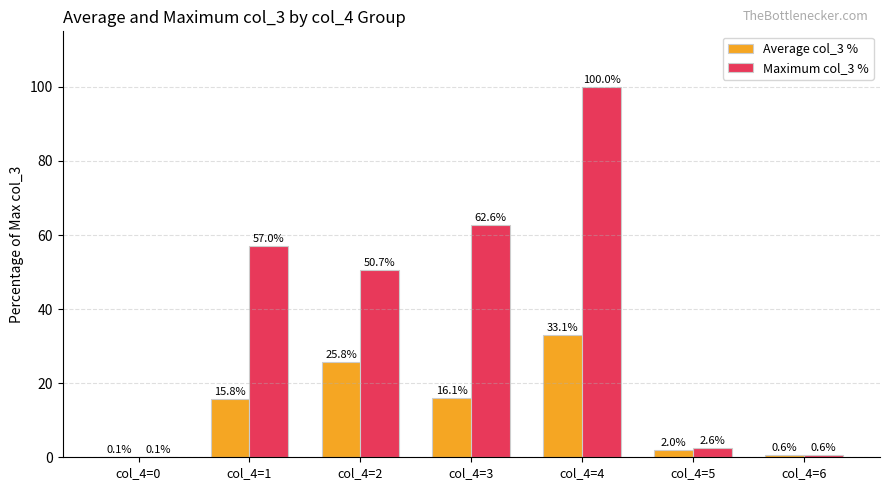

Which category has the highest value across all series?

col_4=4